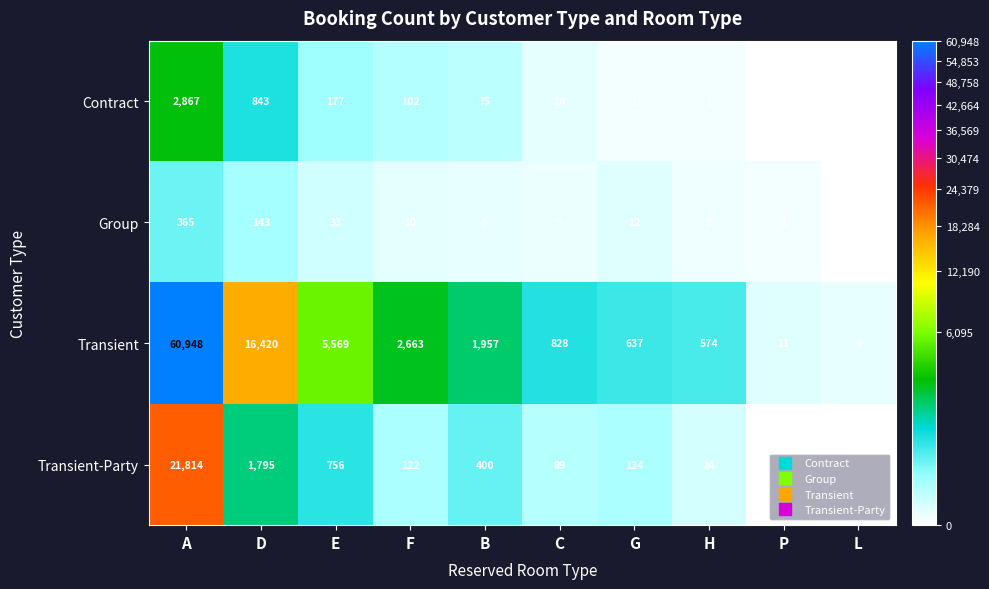

Count the number of data series in this chart.

4